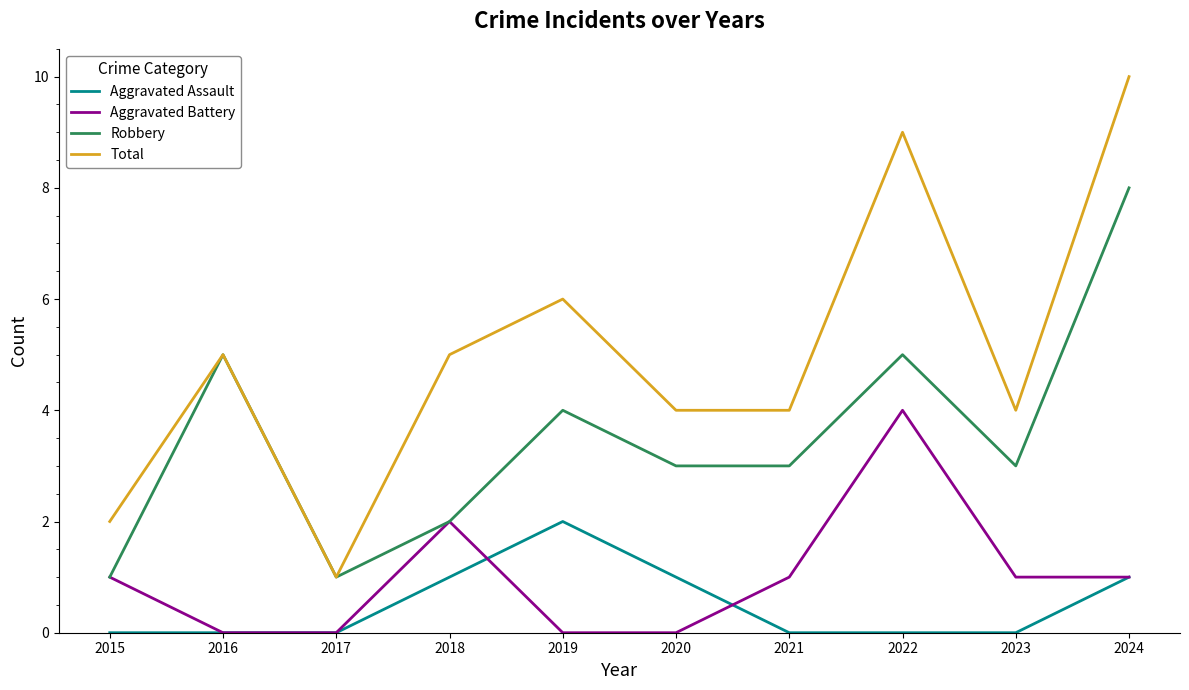

True or false: Aggravated Battery and Total intersect in this chart.

False